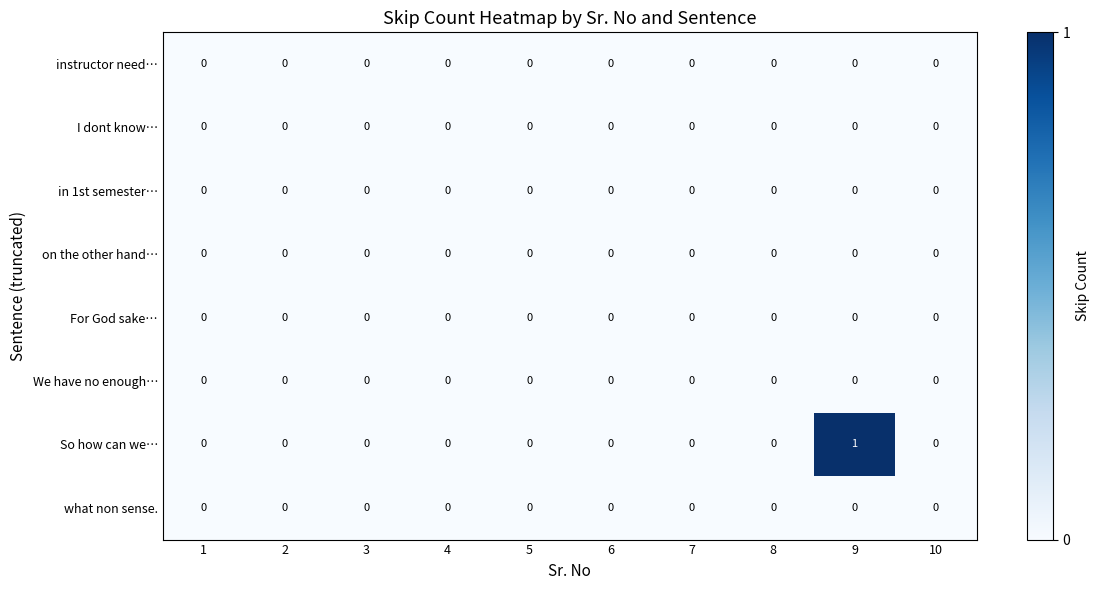

Which series has the widest spread of values?

So how can we…